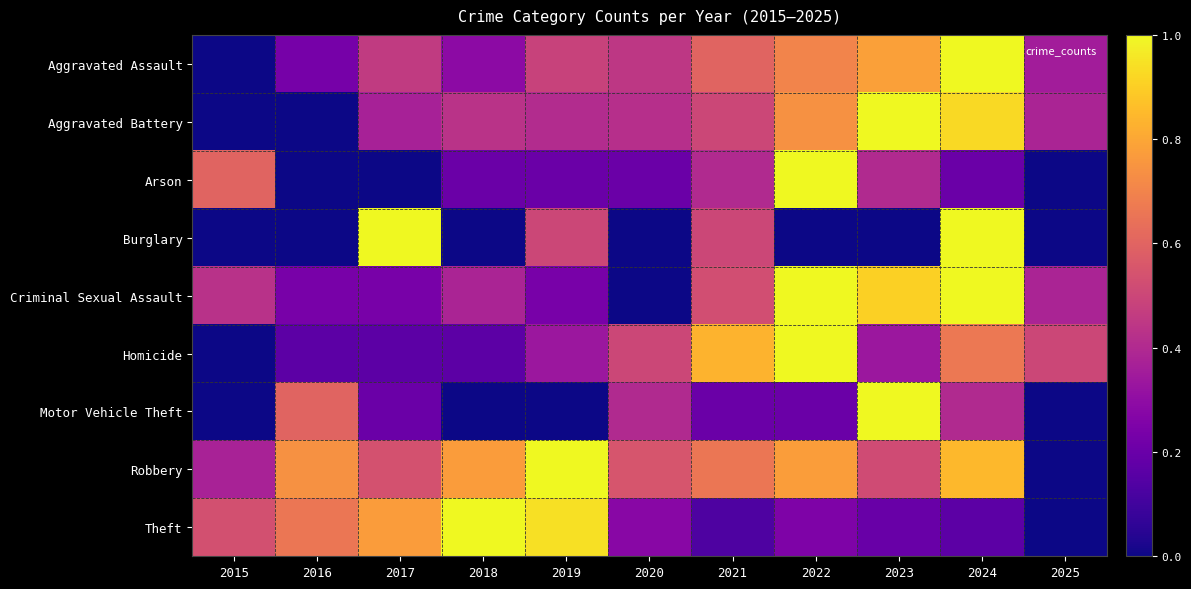

Count the number of data series in this chart.

9